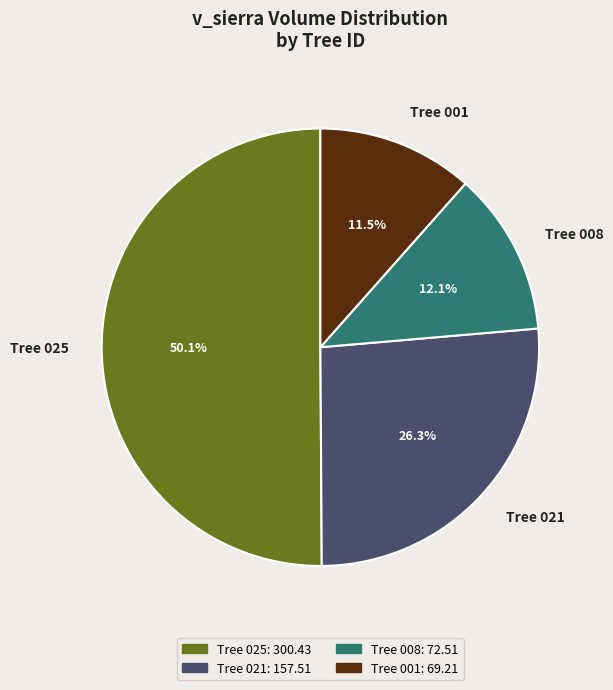

What is the total percentage of Tree 008 and Tree 025?

62.2%